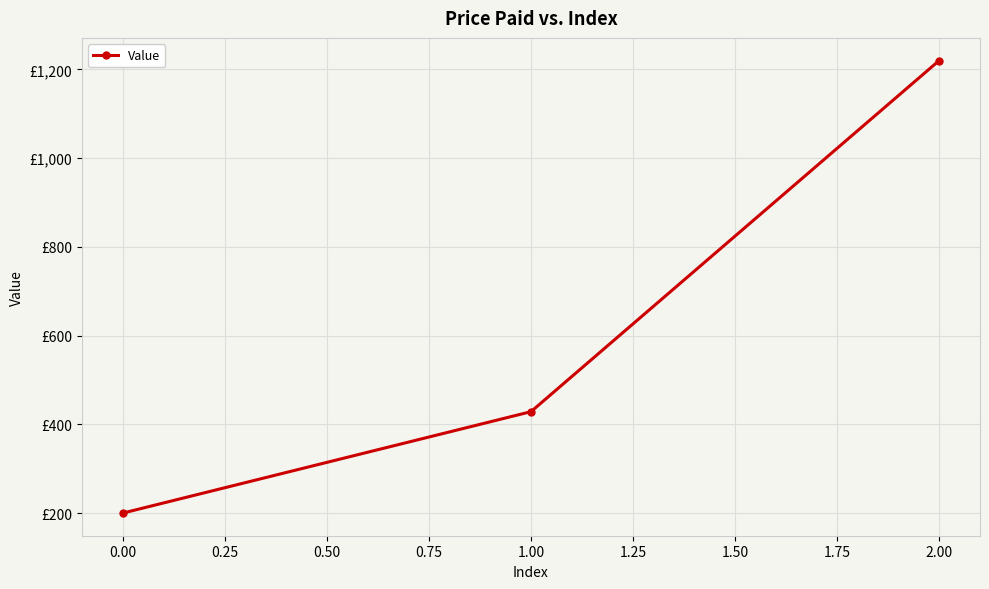

Is this an area chart (filled region under the line)?

No